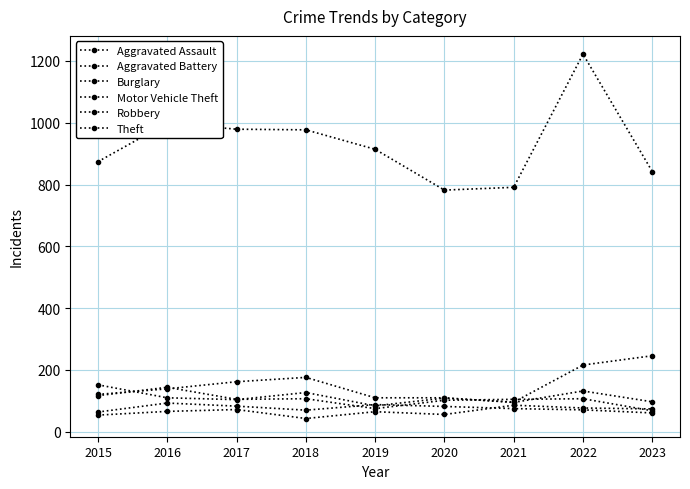

Count the number of categories in the chart.

9